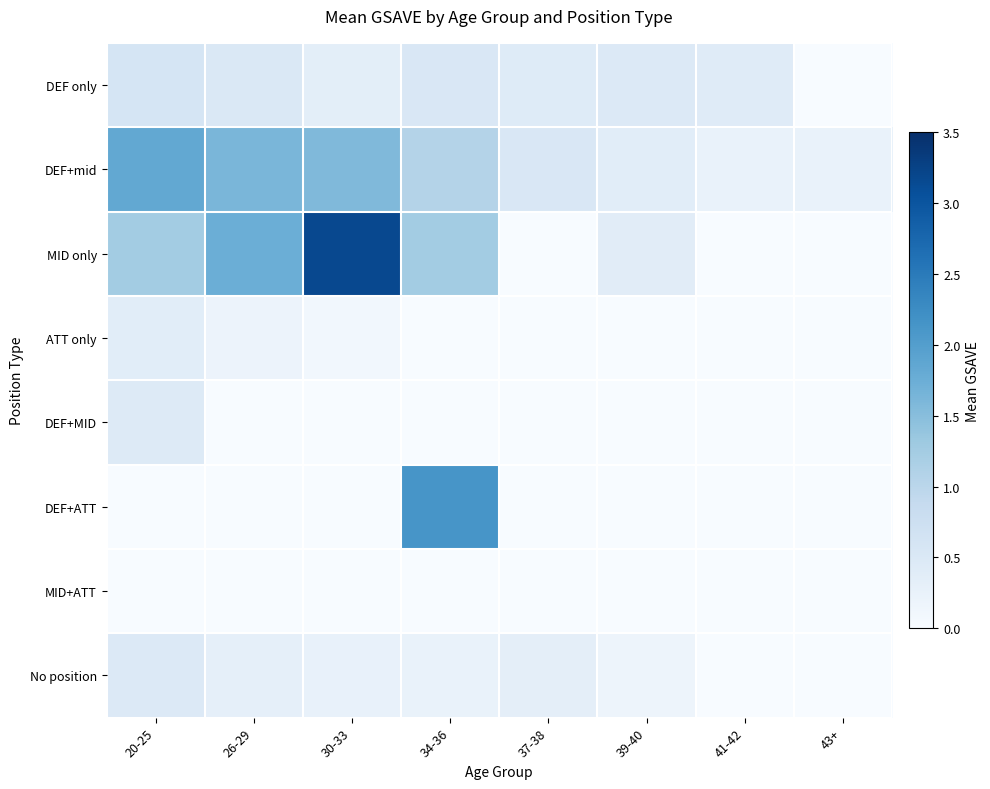

At which category does the chart reach its peak across all series?

30-33